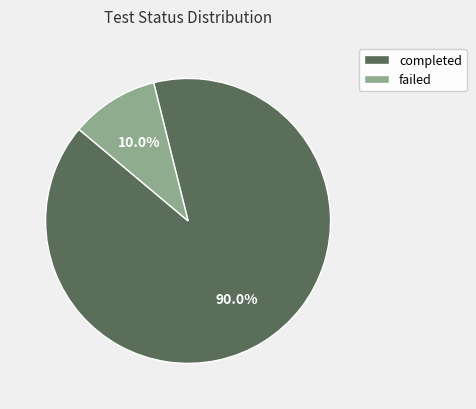

To the nearest percent, what is the combined percentage of failed and completed?

100%